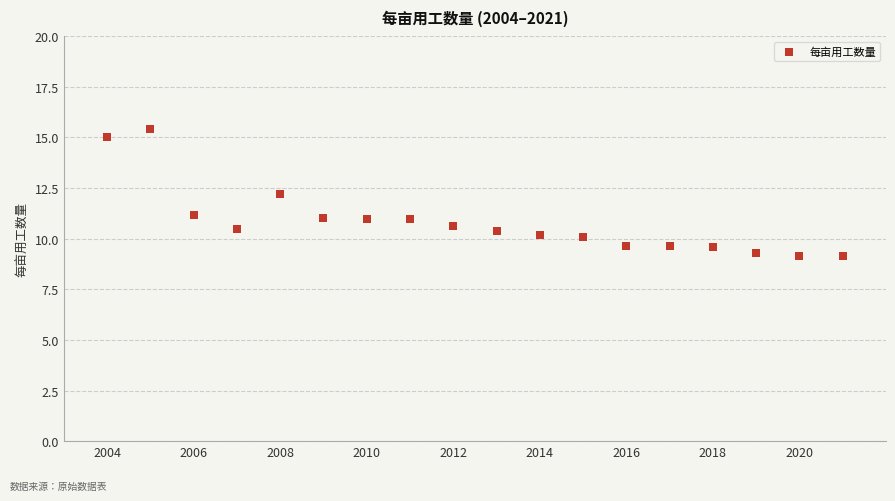

What is the range of X values (max minus min)?

17.0